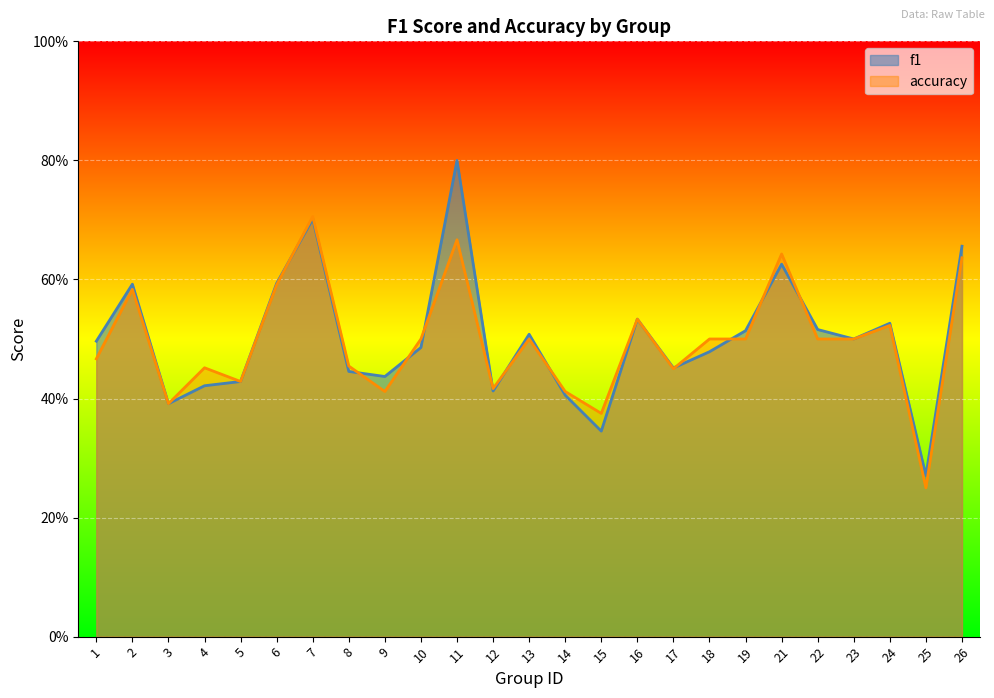

Rank the categories by f1 value from lowest to highest.

25, 15, 3, 14, 12, 4, 5, 9, 8, 17, 18, 10, 1, 23, 13, 19, 22, 24, 16, 2, 6, 21, 26, 7, 11